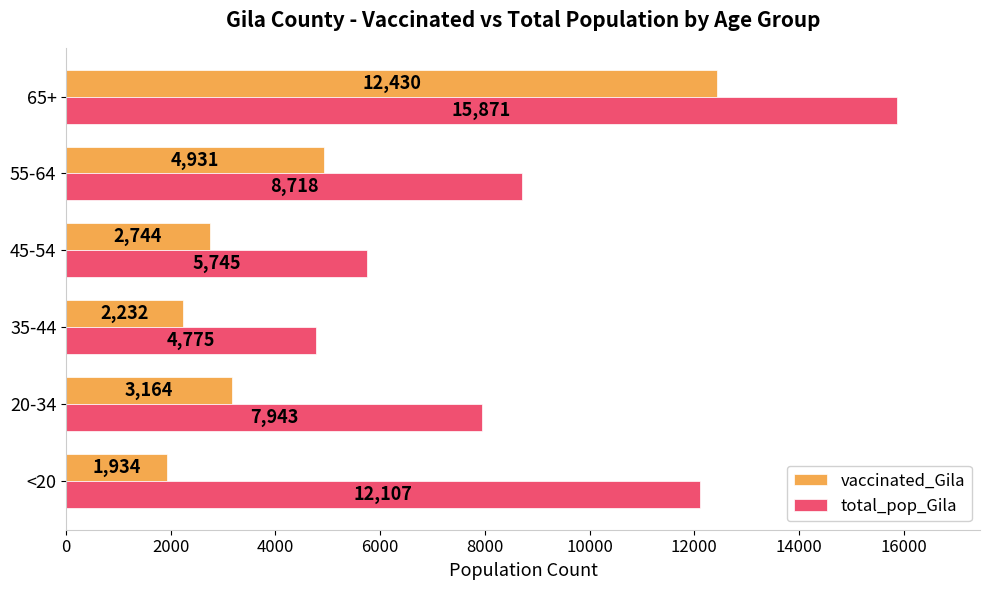

What is the highest value of the total_pop_Gila series?

15871